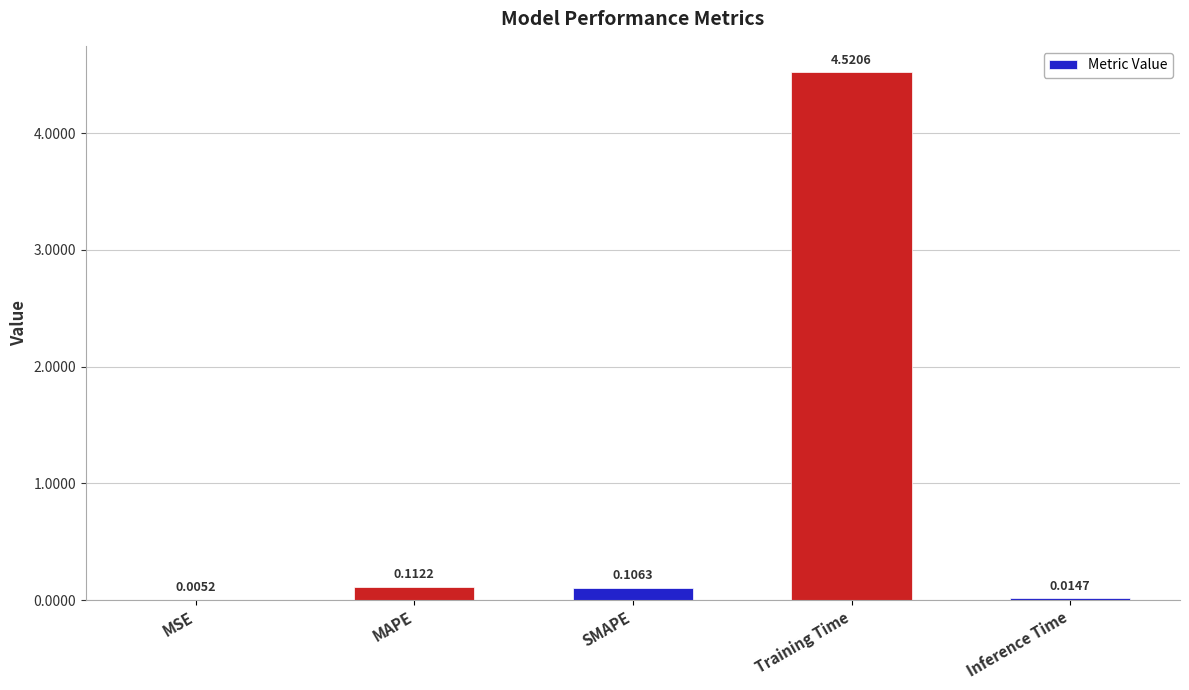

Between MSE and SMAPE, which is larger?

SMAPE